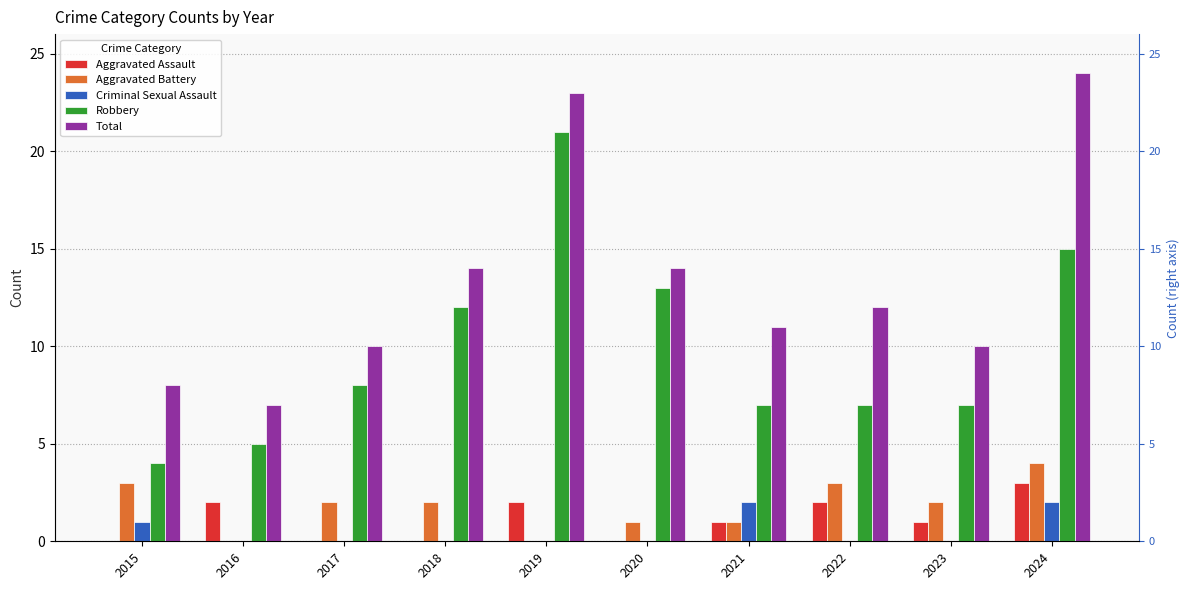

Reading left to right, extract all data points from this chart.

Aggravated Assault: 2015=0	2016=2	2017=0	2018=0	2019=2	2020=0	2021=1	2022=2	2023=1	2024=3
Aggravated Battery: 2015=3	2016=0	2017=2	2018=2	2019=0	2020=1	2021=1	2022=3	2023=2	2024=4
Criminal Sexual Assault: 2015=1	2016=0	2017=0	2018=0	2019=0	2020=0	2021=2	2022=0	2023=0	2024=2
Robbery: 2015=4	2016=5	2017=8	2018=12	2019=21	2020=13	2021=7	2022=7	2023=7	2024=15
Total: 2015=8	2016=7	2017=10	2018=14	2019=23	2020=14	2021=11	2022=12	2023=10	2024=24